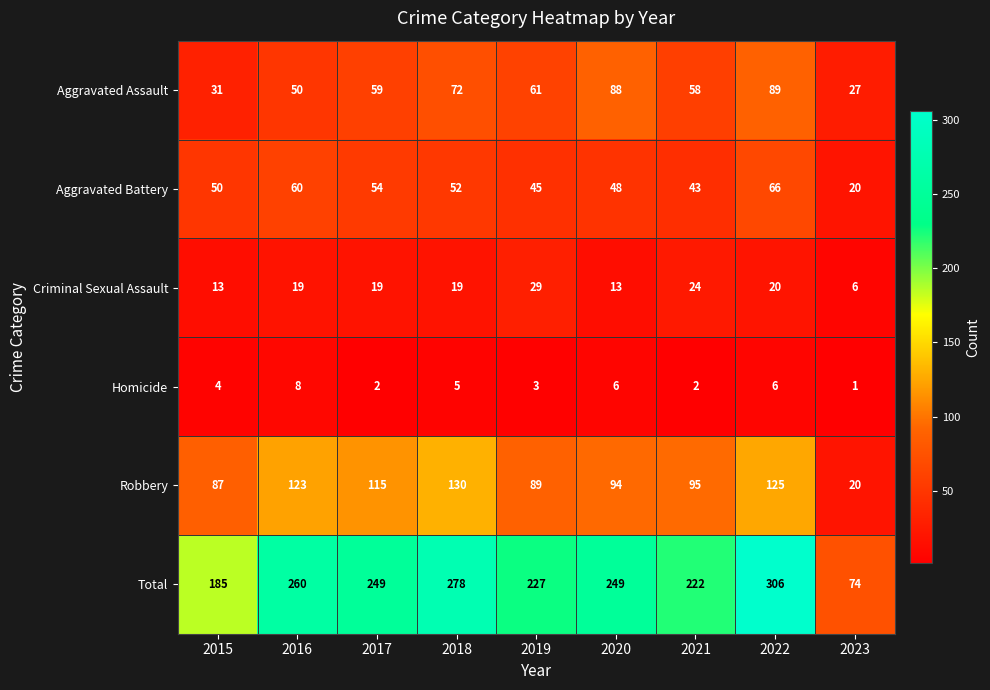

The Robbery series shows 134 at 2015. True or false?

False